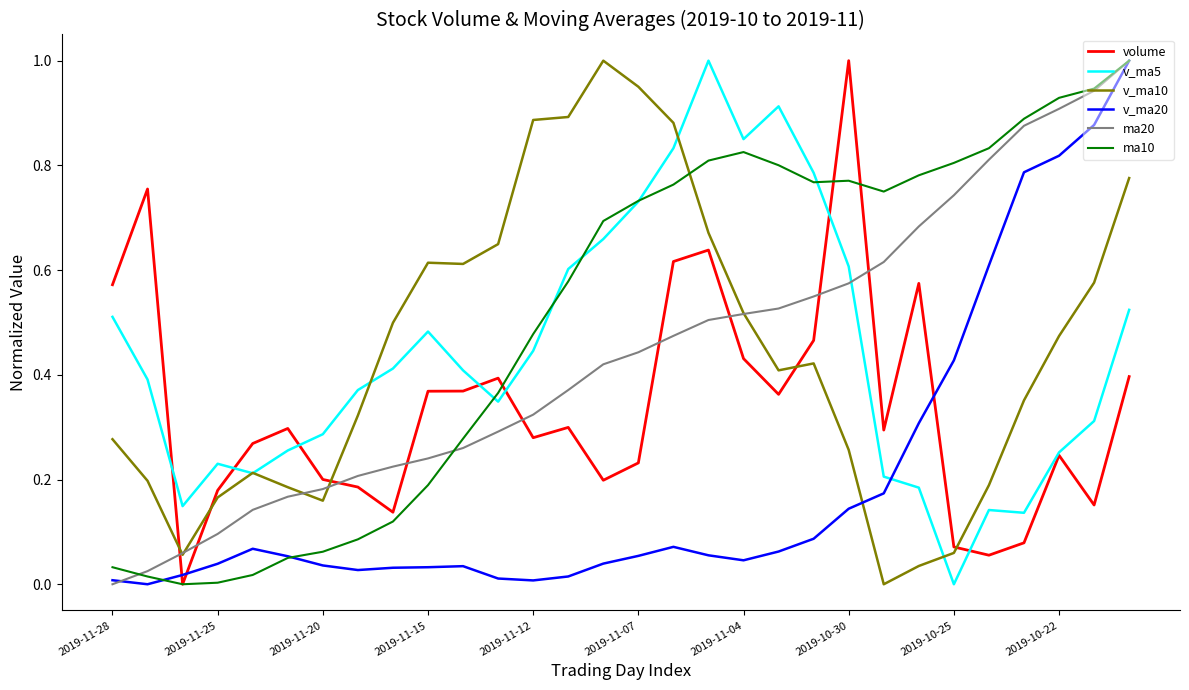

How many times do v_ma20 and v_ma10 cross each other?

1